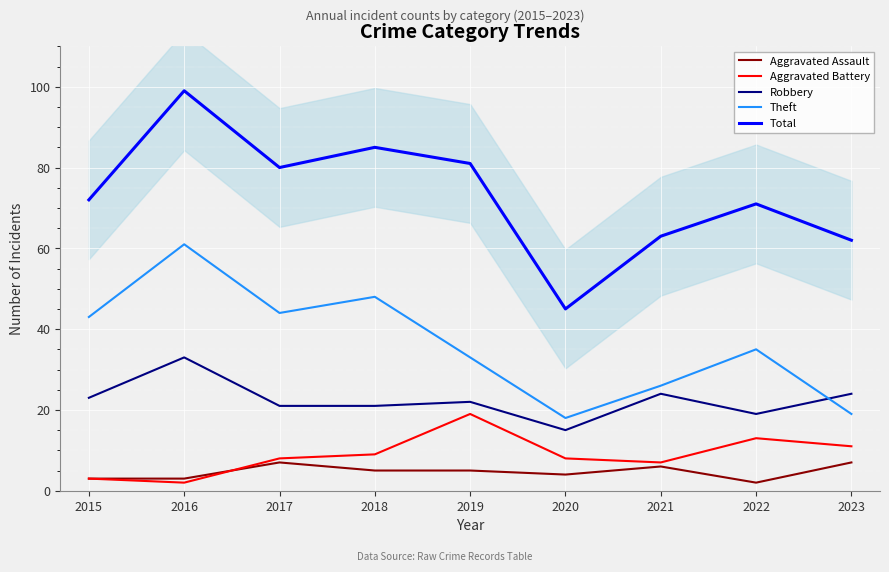

True or false: Theft and Aggravated Assault intersect in this chart.

False